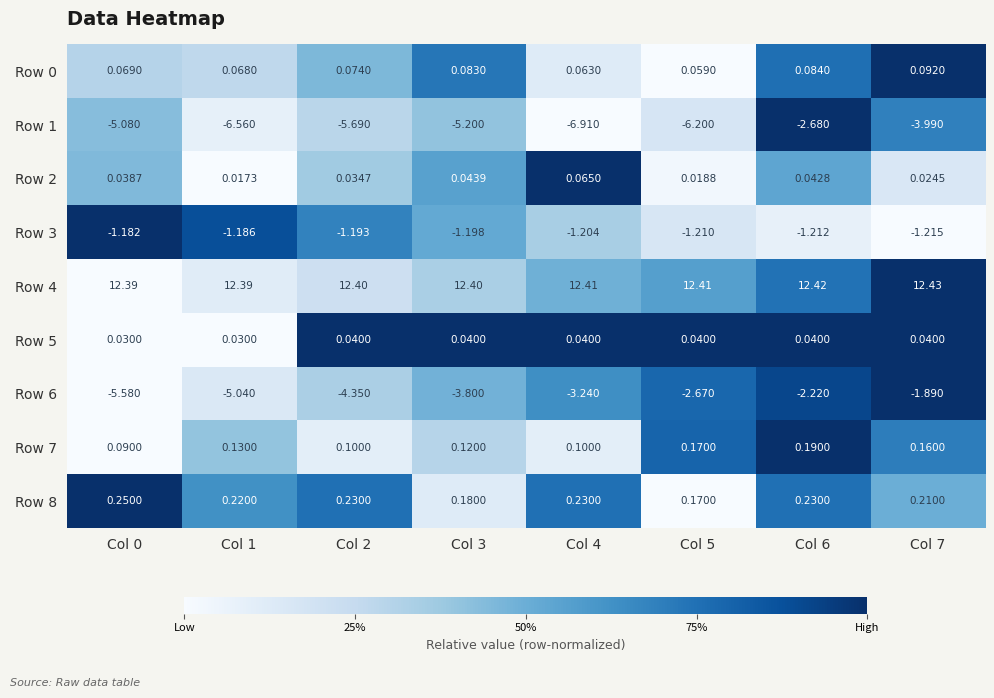

Is the value of Row 3 at Col 0 greater than the value of Row 6 at Col 4?

Yes